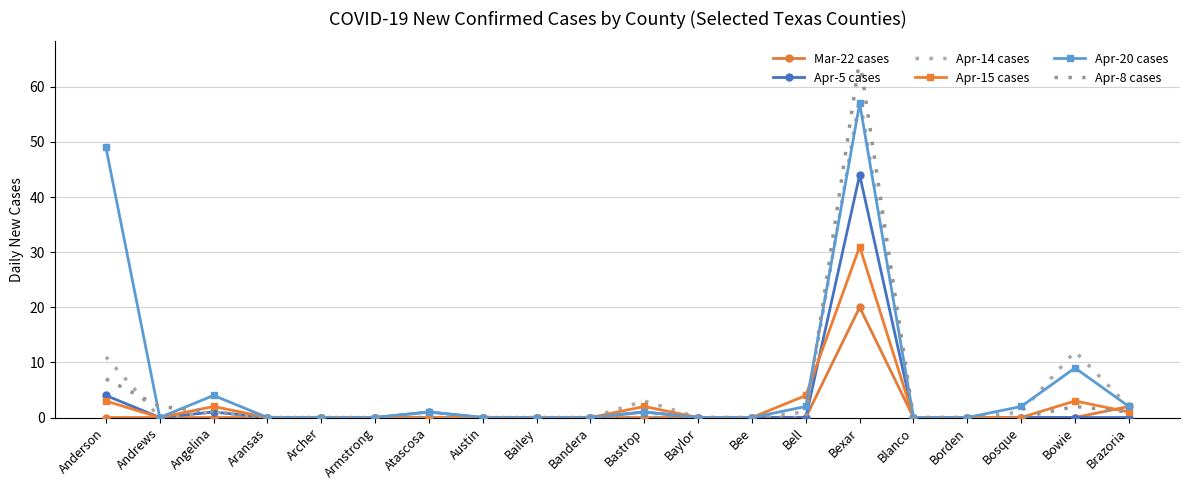

How many lines are shown in the chart?

6